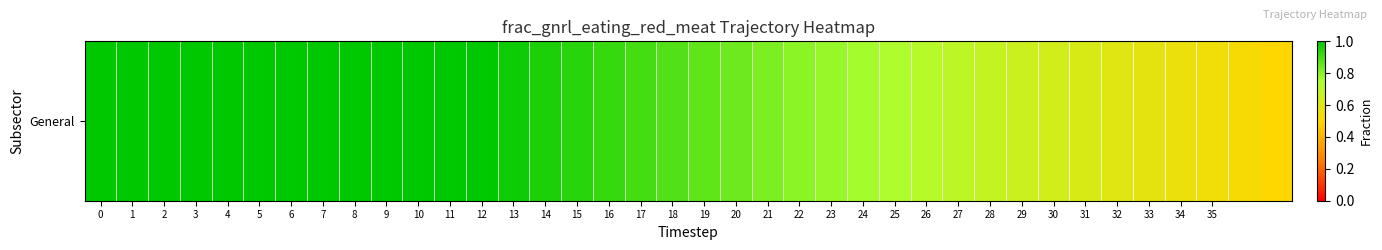

What value does the data have at 6?

1.0